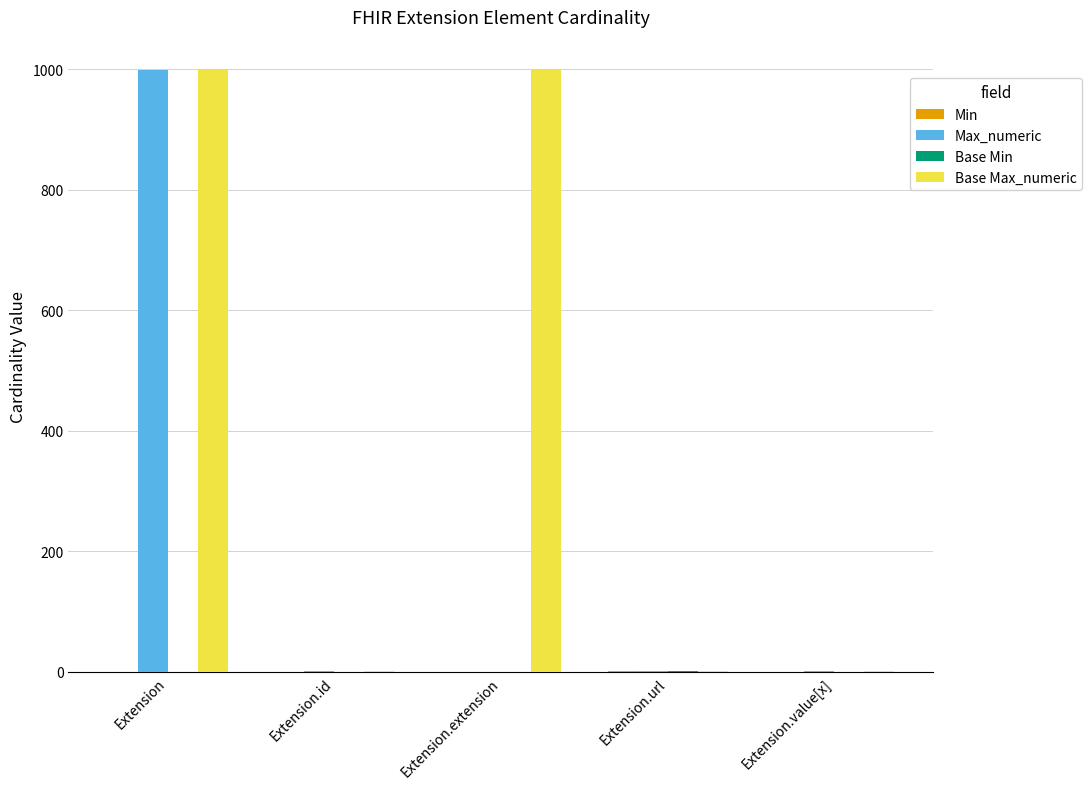

The value of Max_numeric at Extension is 999. True or false?

True